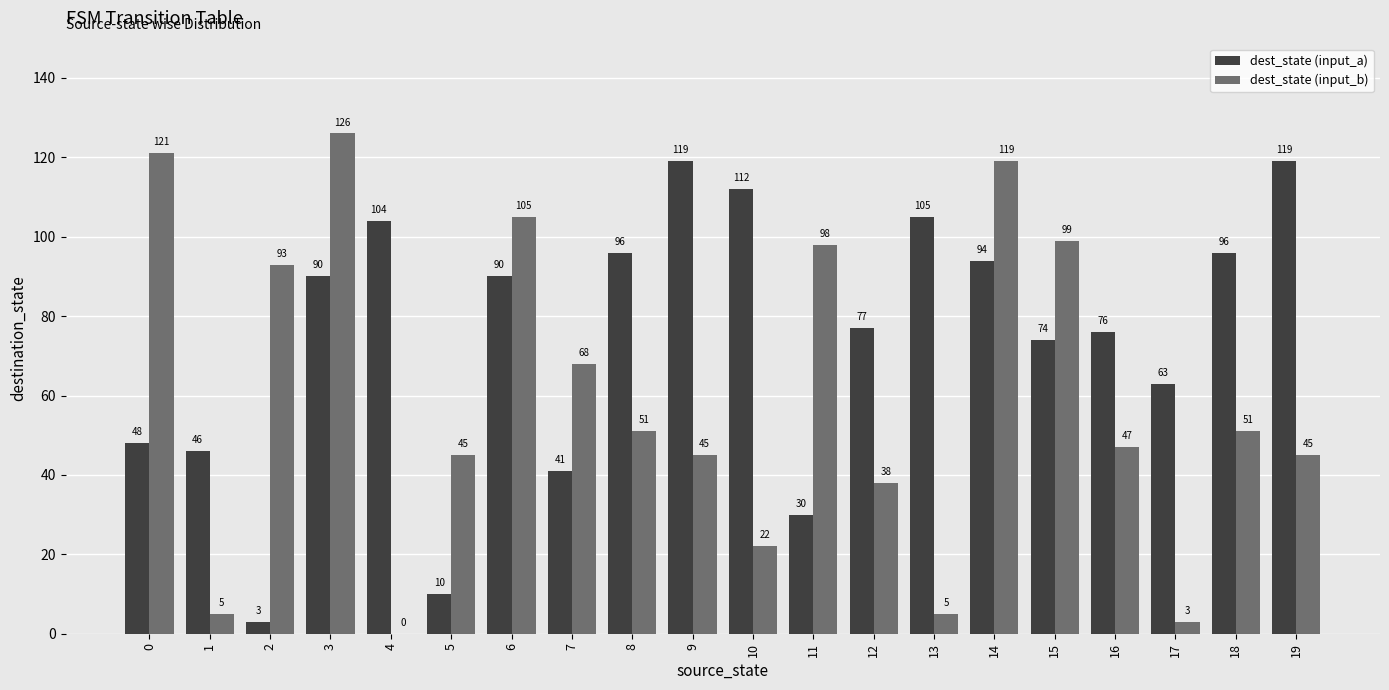

What is the sum of all dest_state (input_b) values?

1186